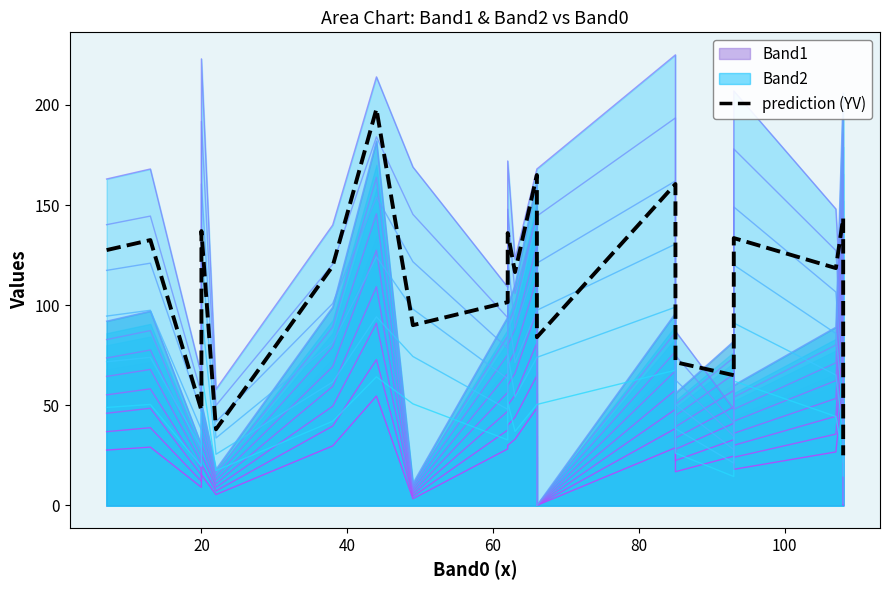

How many interior local peaks does the Band0 series have?

14